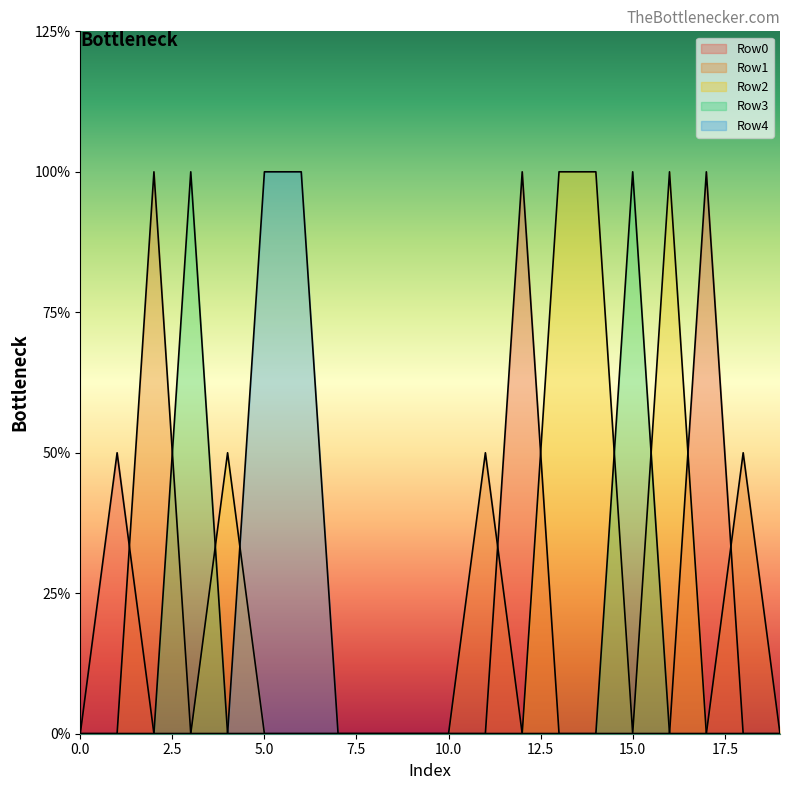

True or false: Row2 and Row1 intersect in this chart.

False